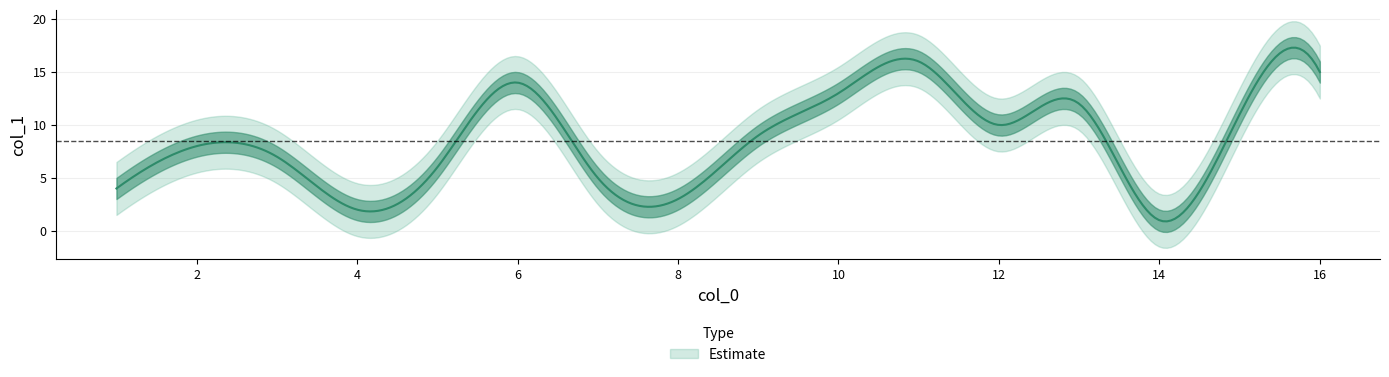

Rank the categories by value from lowest to highest.

14, 4, 8, 1, 7, 5, 3, 2, 9, 12, 15, 13, 10, 6, 16, 11